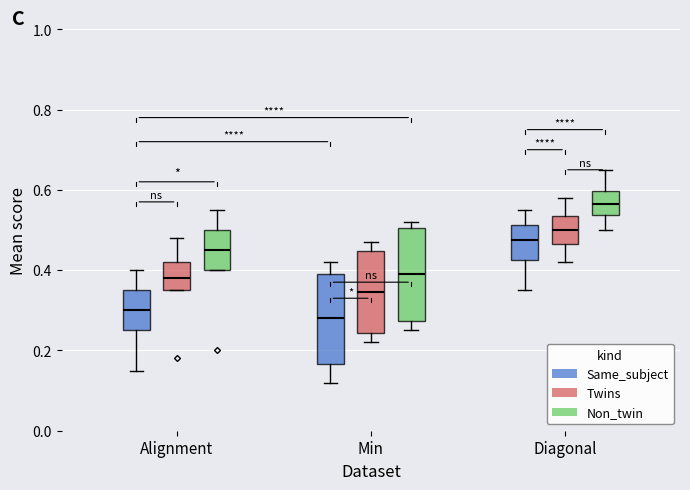

Where is the upper edge of the box for Alignment (Twins) on the y-axis? The values are not printed on the chart, so give them approximately, as read against the axis.

0.42